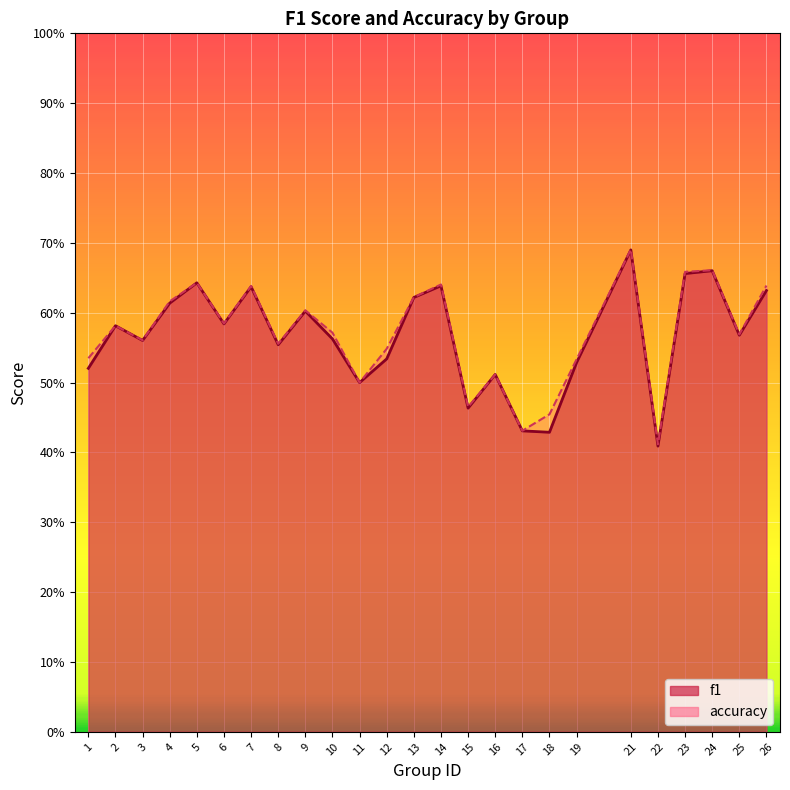

What is the total value across all series at 21?

1.4